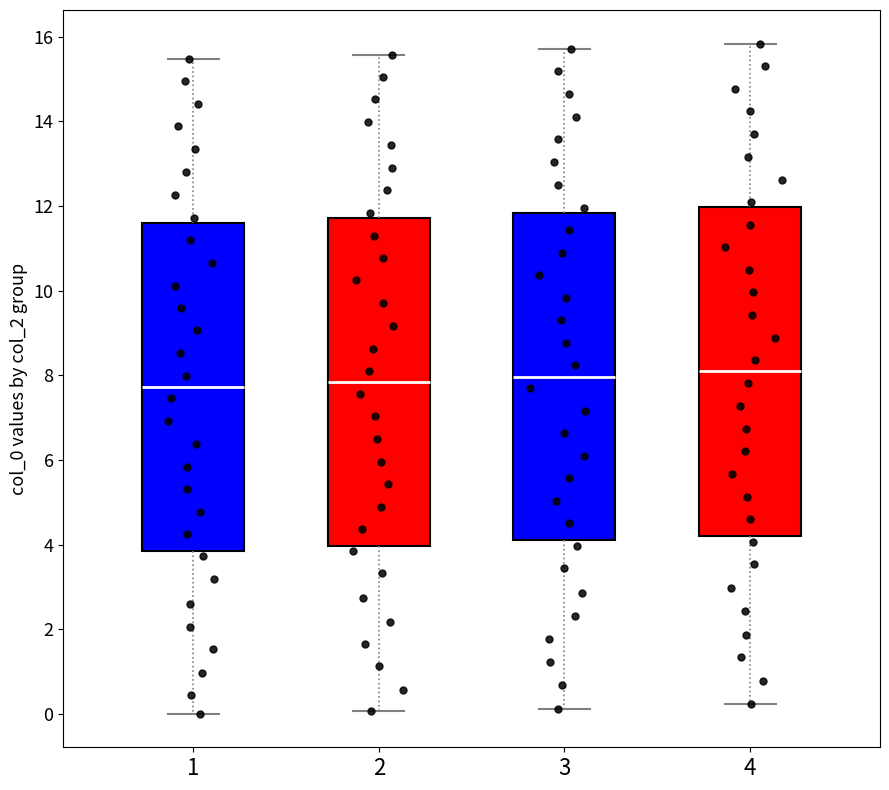

Reading left to right, transcribe this box plot: for each box, give where its median line is, the range the box spans, and where its two whiskers end, as read against the y-axis. The values are not printed on the chart, so give them approximately, as read against the axis.

1: median 7.8, box 3.8 to 11.6, whiskers 0.0 to 15.4
2: median 7.8, box 4.0 to 11.8, whiskers 0.0 to 15.6
3: median 8.0, box 4.0 to 11.8, whiskers 0.2 to 15.8
4: median 8.0, box 4.2 to 12.0, whiskers 0.2 to 15.8